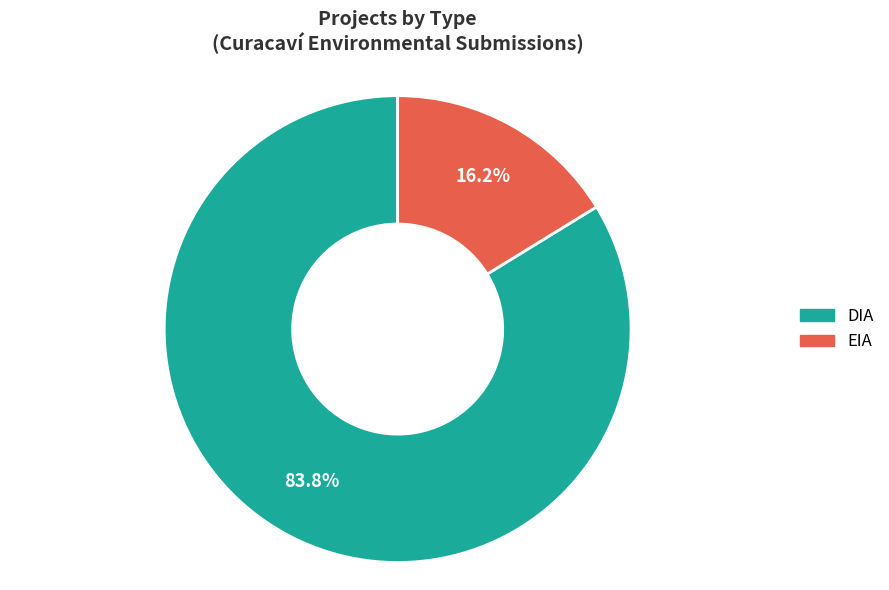

Which has a higher value, DIA or EIA?

DIA